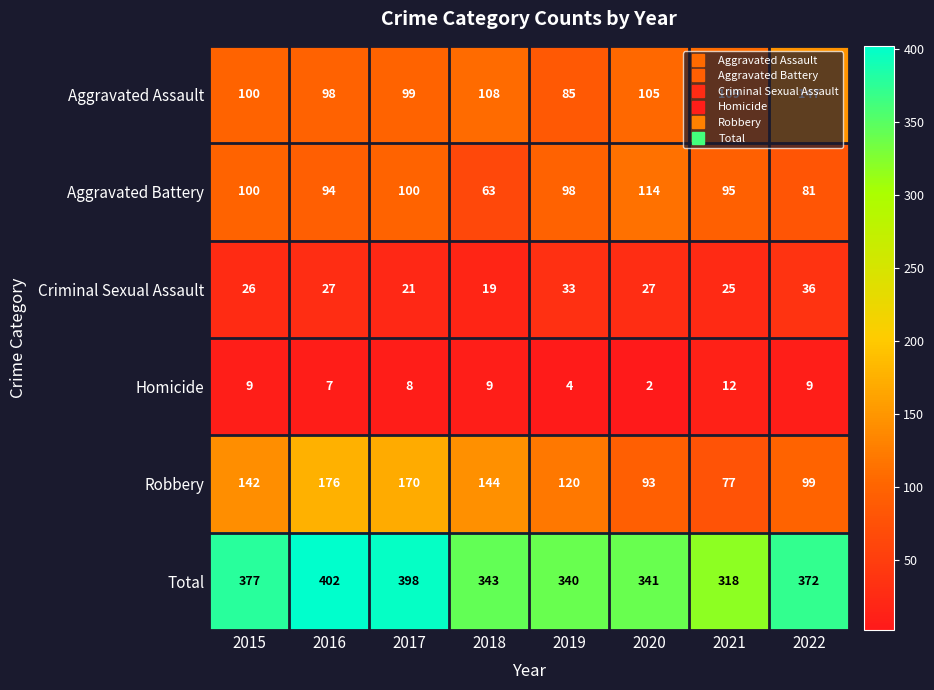

List the series in order of their peak value, lowest first.

Homicide, Criminal Sexual Assault, Aggravated Battery, Aggravated Assault, Robbery, Total